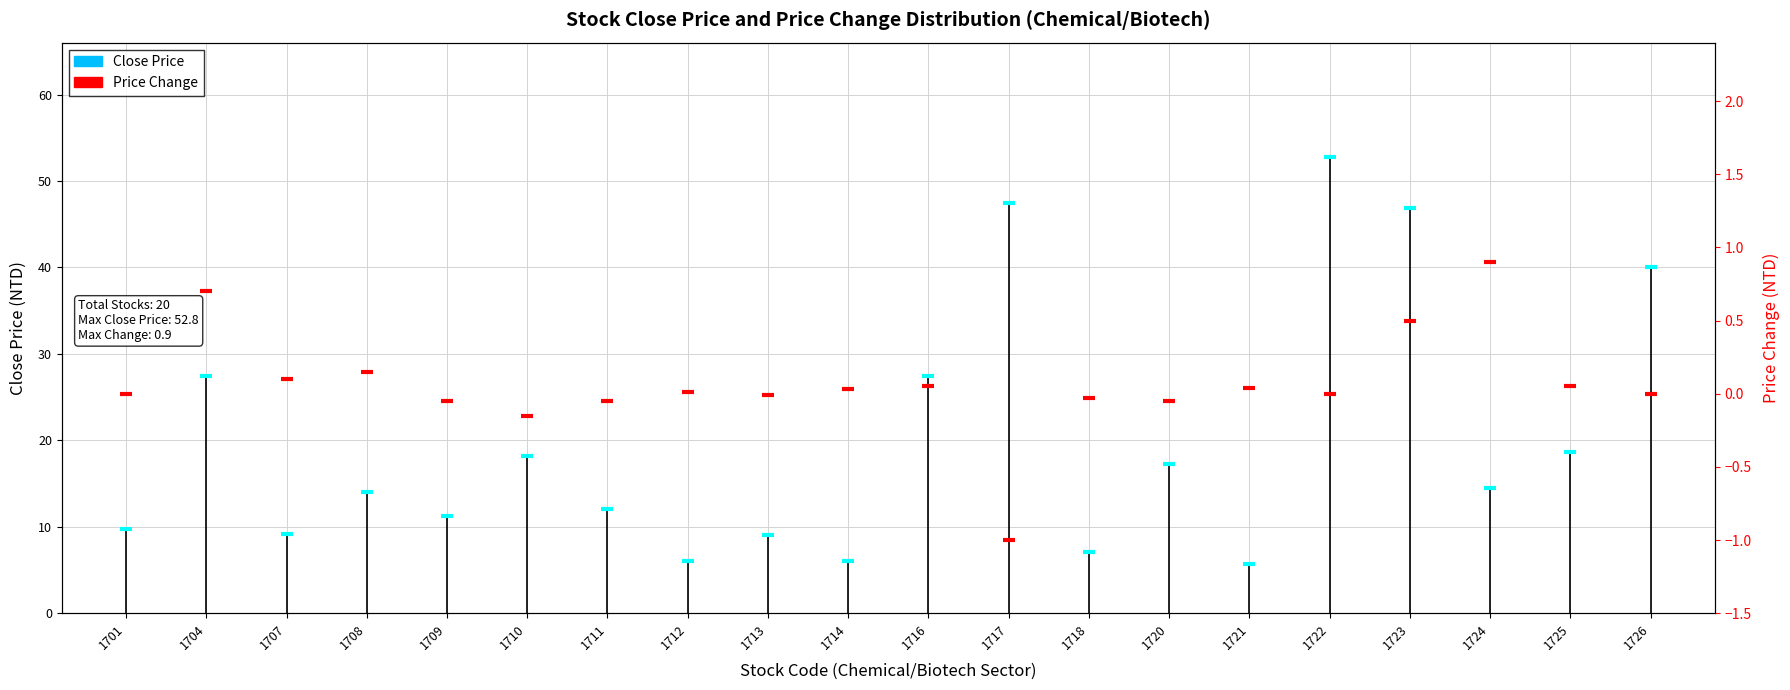

What is the total value across all series at 1723?

47.4